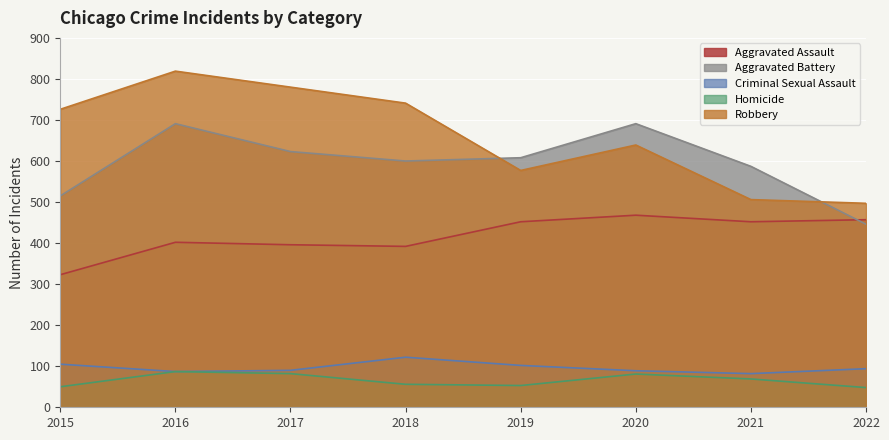

At how many categories does at least one series exceed 307?

8